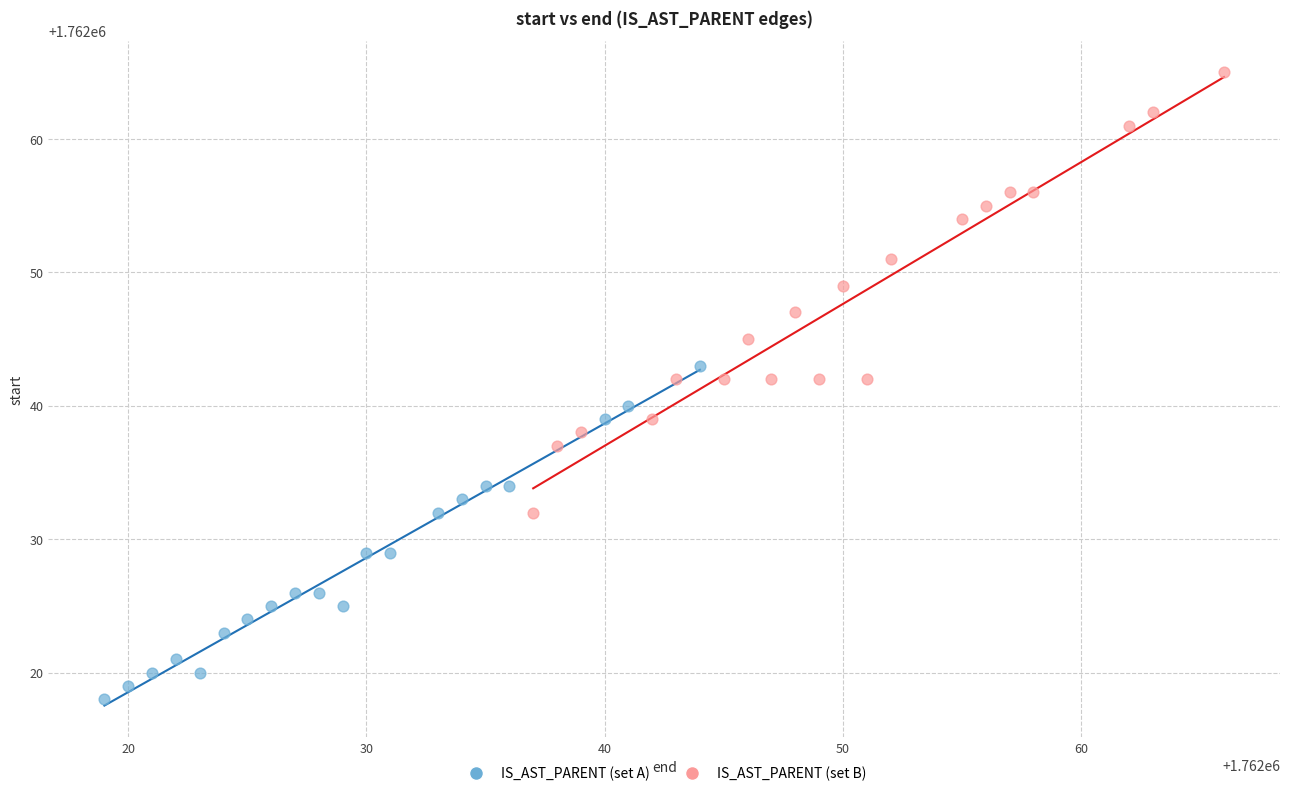

Which series has the widest spread of Y values?

IS_AST_PARENT (set B)